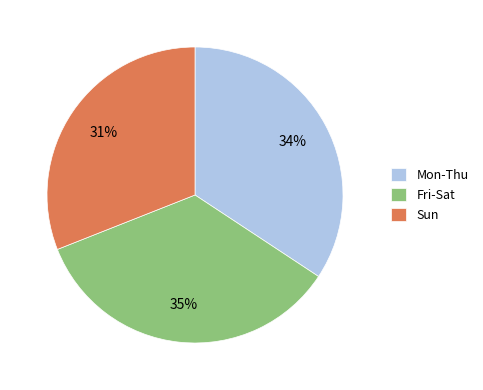

Combined, do Fri-Sat and Sun account for over 50%?

Yes